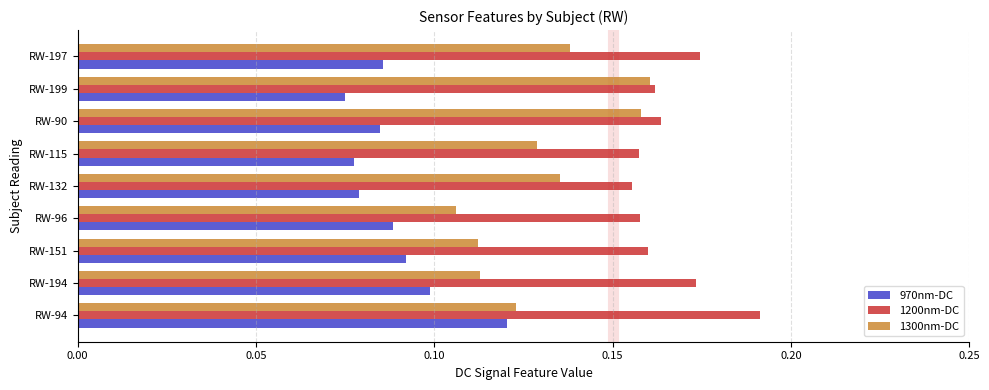

How many 970nm-DC values are between 0 and 1?

9